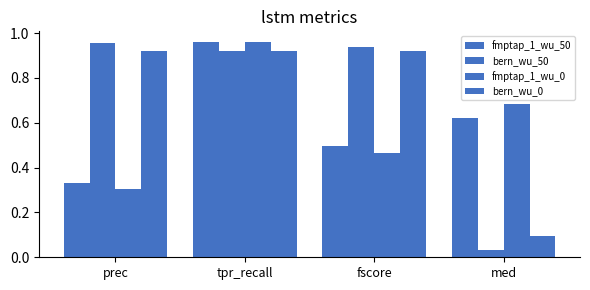

Which series has the widest spread of values?

bern_wu_50